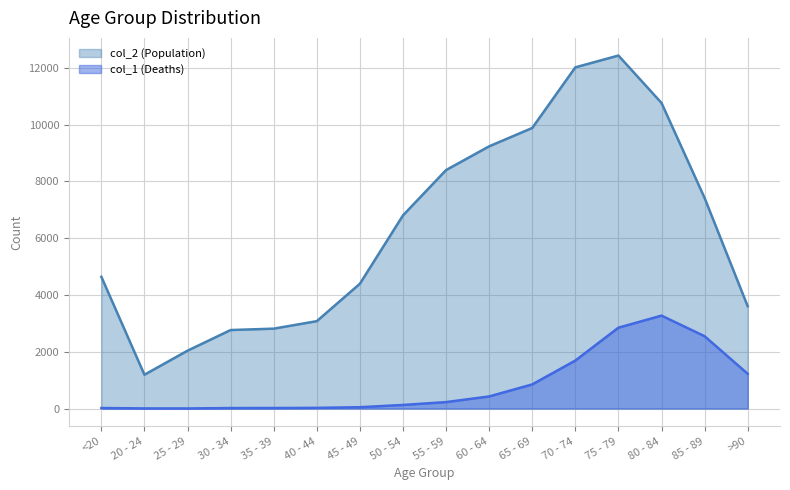

At which label is col_2 (Population) closest to 6812?

50 - 54